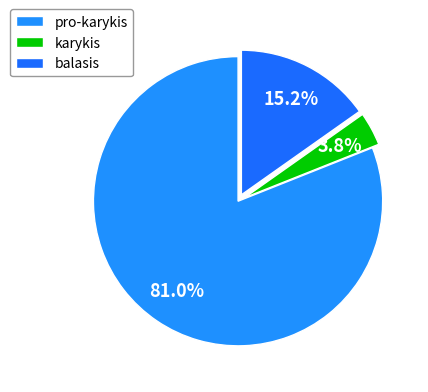

How much of the chart is everything except balasis?

84.8%